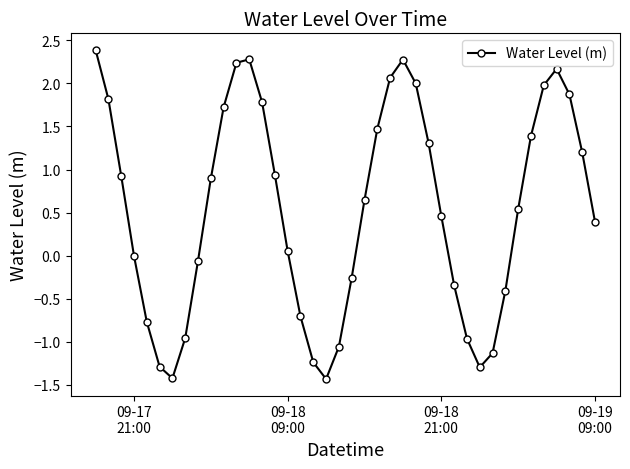

What is the sum of all values?

21.5